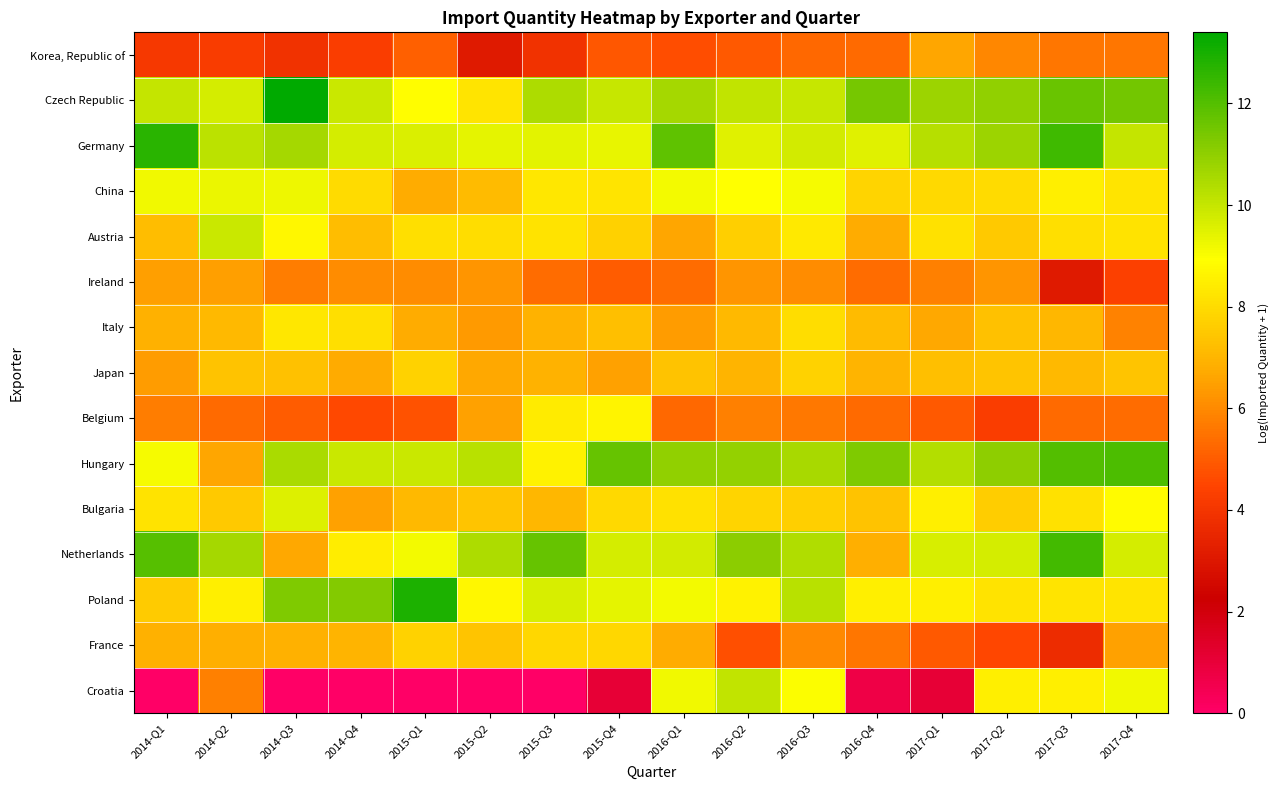

Reading left to right, transcribe all the data shown in this chart.

Korea, Republic of: 2014-Q1=4.1	2014-Q2=4.2	2014-Q3=3.9	2014-Q4=4.2	2015-Q1=5.1	2015-Q2=3.1	2015-Q3=3.9	2015-Q4=4.9	2016-Q1=4.7	2016-Q2=4.9	2016-Q3=5.3	2016-Q4=5.3	2017-Q1=6.6	2017-Q2=5.9	2017-Q3=5.6	2017-Q4=5.6
Czech Republic: 2014-Q1=10.0	2014-Q2=9.7	2014-Q3=13.4	2014-Q4=9.9	2015-Q1=8.9	2015-Q2=8.2	2015-Q3=10.5	2015-Q4=10.0	2016-Q1=10.6	2016-Q2=10.1	2016-Q3=9.9	2016-Q4=11.4	2017-Q1=10.8	2017-Q2=11.0	2017-Q3=11.6	2017-Q4=11.5
Germany: 2014-Q1=12.7	2014-Q2=10.2	2014-Q3=10.6	2014-Q4=9.7	2015-Q1=9.6	2015-Q2=9.4	2015-Q3=9.5	2015-Q4=9.4	2016-Q1=11.8	2016-Q2=9.5	2016-Q3=9.8	2016-Q4=9.5	2017-Q1=10.3	2017-Q2=10.7	2017-Q3=12.3	2017-Q4=10.0
China: 2014-Q1=9.2	2014-Q2=9.3	2014-Q3=9.2	2014-Q4=8.0	2015-Q1=6.8	2015-Q2=7.1	2015-Q3=8.3	2015-Q4=8.2	2016-Q1=9.1	2016-Q2=8.9	2016-Q3=9.1	2016-Q4=7.8	2017-Q1=7.9	2017-Q2=8.0	2017-Q3=8.5	2017-Q4=8.2
Austria: 2014-Q1=7.2	2014-Q2=9.9	2014-Q3=8.7	2014-Q4=7.2	2015-Q1=8.1	2015-Q2=8.0	2015-Q3=8.2	2015-Q4=7.7	2016-Q1=6.6	2016-Q2=7.7	2016-Q3=8.4	2016-Q4=6.8	2017-Q1=8.1	2017-Q2=7.5	2017-Q3=8.1	2017-Q4=8.2
Ireland: 2014-Q1=6.4	2014-Q2=6.4	2014-Q3=5.8	2014-Q4=6.0	2015-Q1=6.0	2015-Q2=6.3	2015-Q3=5.4	2015-Q4=5.0	2016-Q1=5.4	2016-Q2=6.3	2016-Q3=6.0	2016-Q4=5.4	2017-Q1=5.8	2017-Q2=6.2	2017-Q3=3.1	2017-Q4=4.4
Italy: 2014-Q1=6.9	2014-Q2=7.1	2014-Q3=8.3	2014-Q4=8.1	2015-Q1=6.8	2015-Q2=6.4	2015-Q3=7.0	2015-Q4=7.3	2016-Q1=6.4	2016-Q2=7.1	2016-Q3=8.0	2016-Q4=7.2	2017-Q1=6.7	2017-Q2=7.3	2017-Q3=7.0	2017-Q4=5.8
Japan: 2014-Q1=6.4	2014-Q2=7.4	2014-Q3=7.3	2014-Q4=6.7	2015-Q1=7.8	2015-Q2=6.7	2015-Q3=6.9	2015-Q4=6.5	2016-Q1=7.3	2016-Q2=7.0	2016-Q3=7.8	2016-Q4=7.0	2017-Q1=7.2	2017-Q2=7.4	2017-Q3=7.1	2017-Q4=7.4
Belgium: 2014-Q1=5.8	2014-Q2=5.3	2014-Q3=5.0	2014-Q4=4.6	2015-Q1=4.8	2015-Q2=6.5	2015-Q3=8.4	2015-Q4=8.7	2016-Q1=5.2	2016-Q2=5.8	2016-Q3=5.6	2016-Q4=5.3	2017-Q1=5.0	2017-Q2=4.2	2017-Q3=5.3	2017-Q4=5.4
Hungary: 2014-Q1=9.1	2014-Q2=6.6	2014-Q3=10.5	2014-Q4=9.9	2015-Q1=9.9	2015-Q2=10.3	2015-Q3=8.6	2015-Q4=11.7	2016-Q1=11.0	2016-Q2=10.9	2016-Q3=10.5	2016-Q4=11.3	2017-Q1=10.3	2017-Q2=11.0	2017-Q3=12.0	2017-Q4=12.1
Bulgaria: 2014-Q1=8.2	2014-Q2=7.5	2014-Q3=9.5	2014-Q4=6.5	2015-Q1=7.1	2015-Q2=7.4	2015-Q3=7.1	2015-Q4=7.9	2016-Q1=8.1	2016-Q2=7.8	2016-Q3=7.7	2016-Q4=7.3	2017-Q1=8.5	2017-Q2=7.6	2017-Q3=8.1	2017-Q4=8.8
Netherlands: 2014-Q1=12.0	2014-Q2=10.6	2014-Q3=6.7	2014-Q4=8.4	2015-Q1=9.1	2015-Q2=10.4	2015-Q3=11.7	2015-Q4=9.7	2016-Q1=9.8	2016-Q2=11.1	2016-Q3=10.4	2016-Q4=6.8	2017-Q1=9.7	2017-Q2=9.7	2017-Q3=12.3	2017-Q4=9.7
Poland: 2014-Q1=7.6	2014-Q2=8.5	2014-Q3=11.3	2014-Q4=11.2	2015-Q1=12.9	2015-Q2=8.7	2015-Q3=9.6	2015-Q4=9.4	2016-Q1=9.1	2016-Q2=8.6	2016-Q3=10.2	2016-Q4=8.5	2017-Q1=8.5	2017-Q2=8.2	2017-Q3=8.3	2017-Q4=8.2
France: 2014-Q1=6.9	2014-Q2=6.9	2014-Q3=6.9	2014-Q4=7.0	2015-Q1=7.8	2015-Q2=7.4	2015-Q3=7.9	2015-Q4=7.9	2016-Q1=6.8	2016-Q2=4.7	2016-Q3=6.0	2016-Q4=5.6	2017-Q1=4.9	2017-Q2=4.5	2017-Q3=3.7	2017-Q4=6.5
Croatia: 2014-Q1=0.0	2014-Q2=5.8	2014-Q3=0.0	2014-Q4=0.0	2015-Q1=0.0	2015-Q2=0.0	2015-Q3=0.0	2015-Q4=1.1	2016-Q1=9.2	2016-Q2=10.1	2016-Q3=9.0	2016-Q4=0.7	2017-Q1=1.1	2017-Q2=8.5	2017-Q3=8.5	2017-Q4=9.2